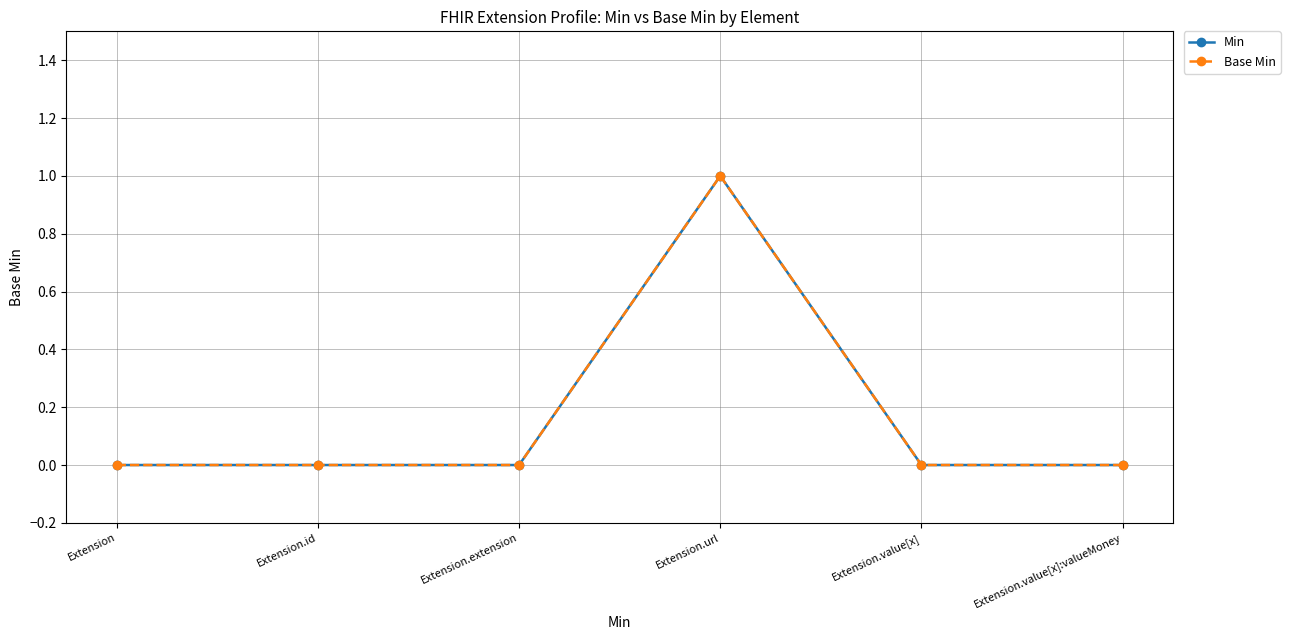

Is this an area chart (filled region under the line)?

No